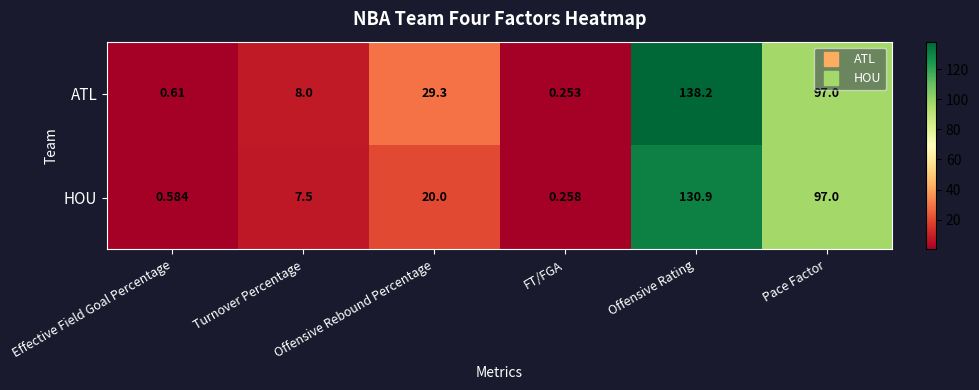

At which label does ATL reach its minimum?

FT/FGA